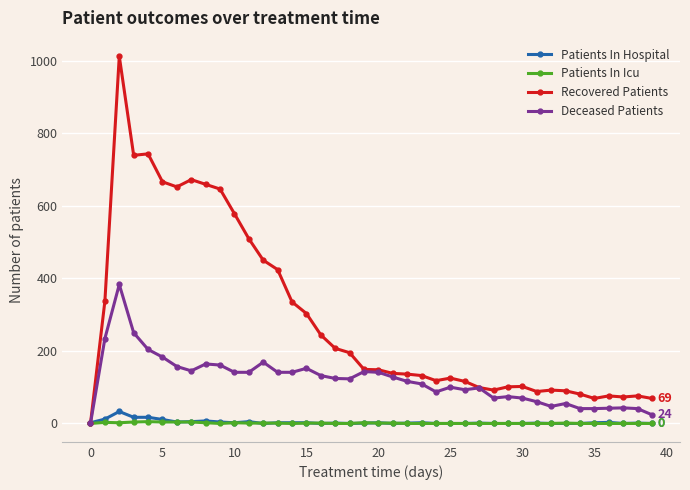

What is the highest value of the Deceased Patients series?

383